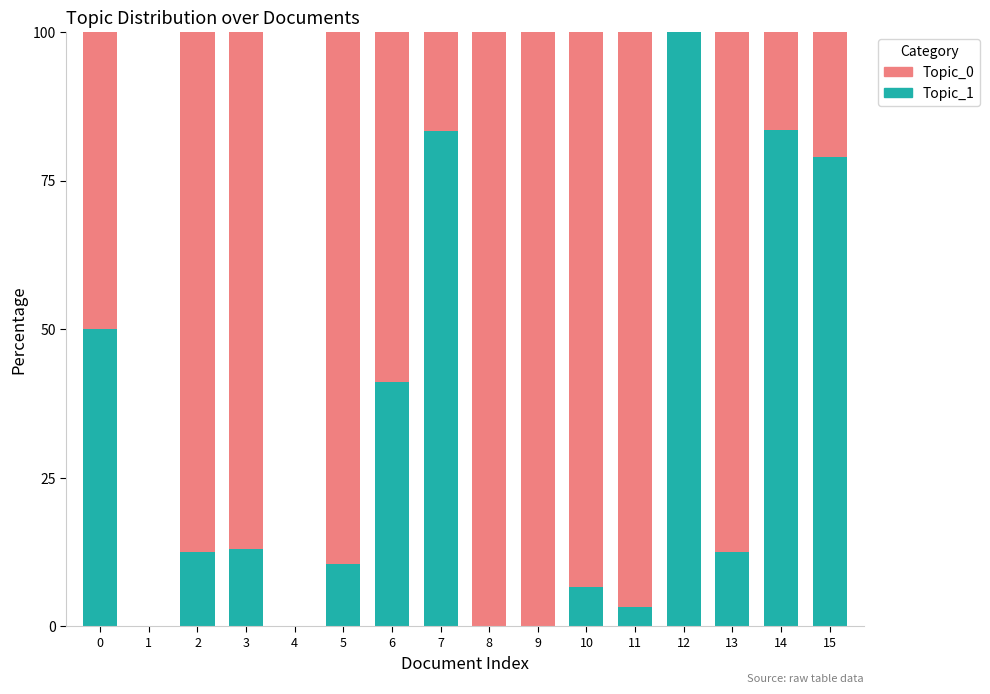

What is the total value across all series at 13?

100.0